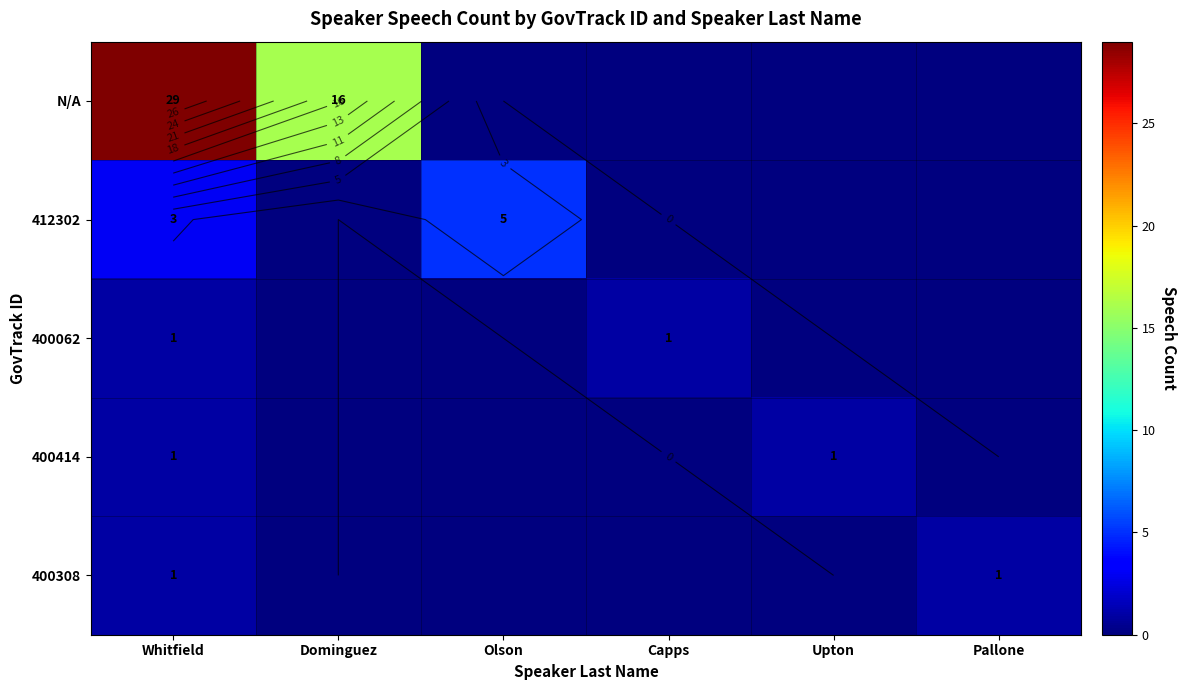

What is the difference between the maximum and minimum values in the 400062 series?

1